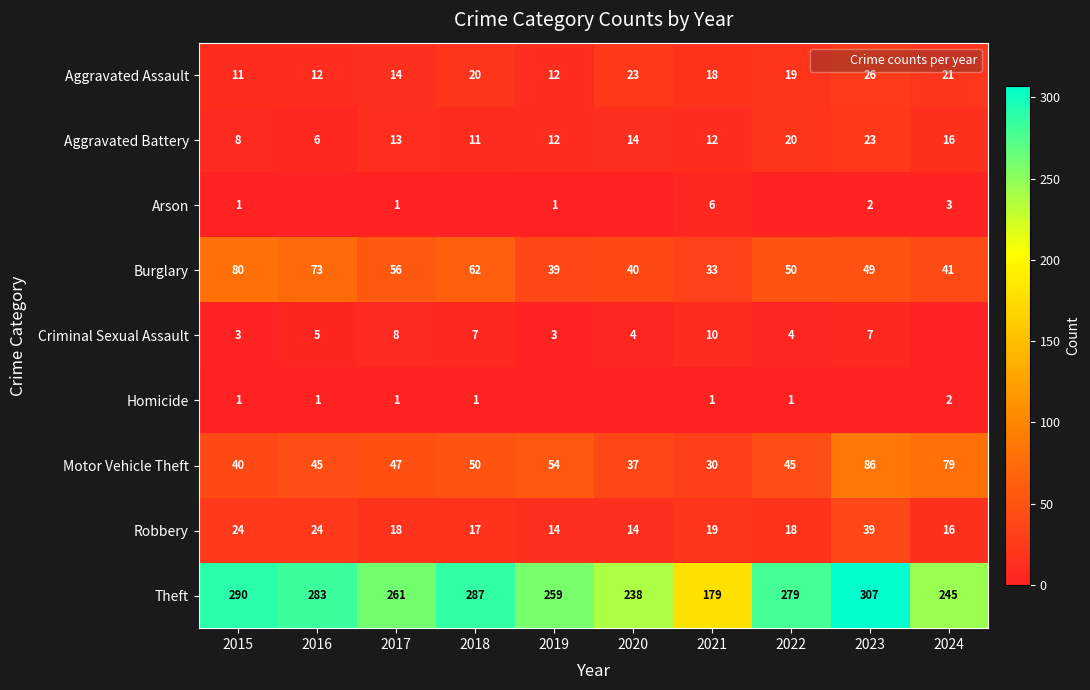

Is it true that Aggravated Assault equals 14 at 2020?

False